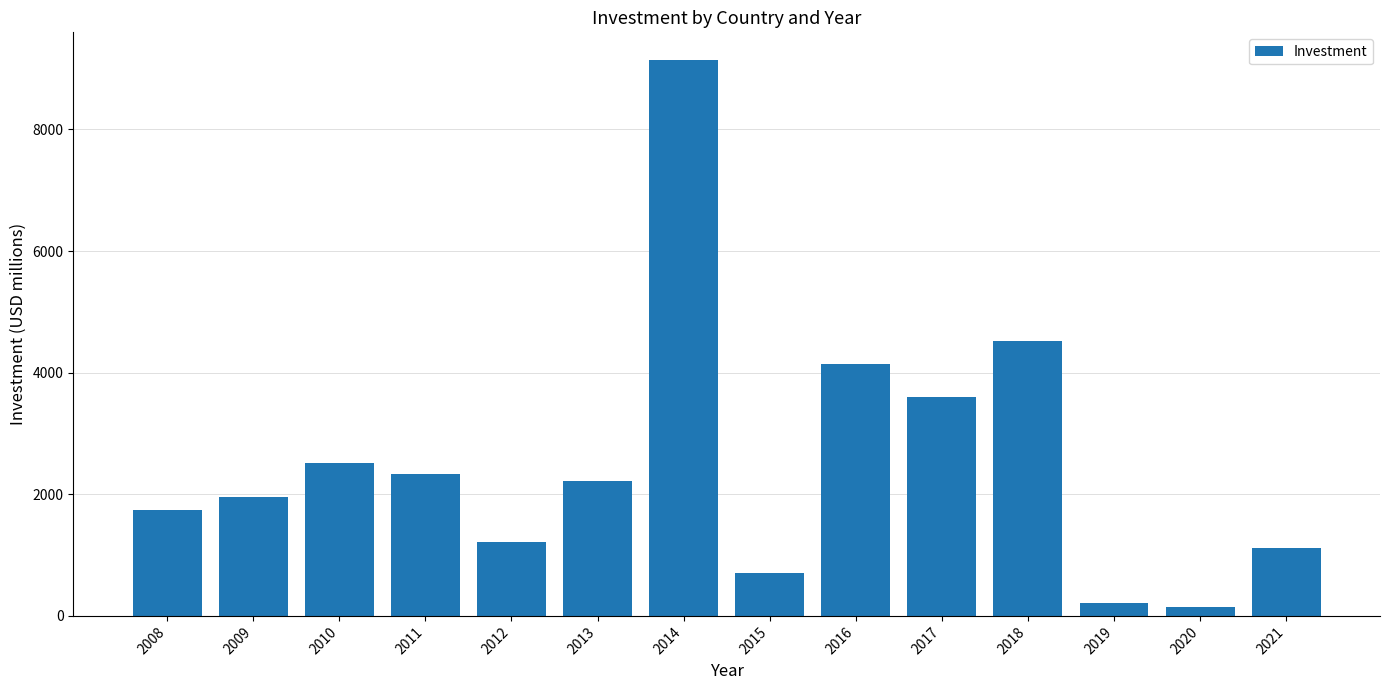

How many series are shown in this chart?

1